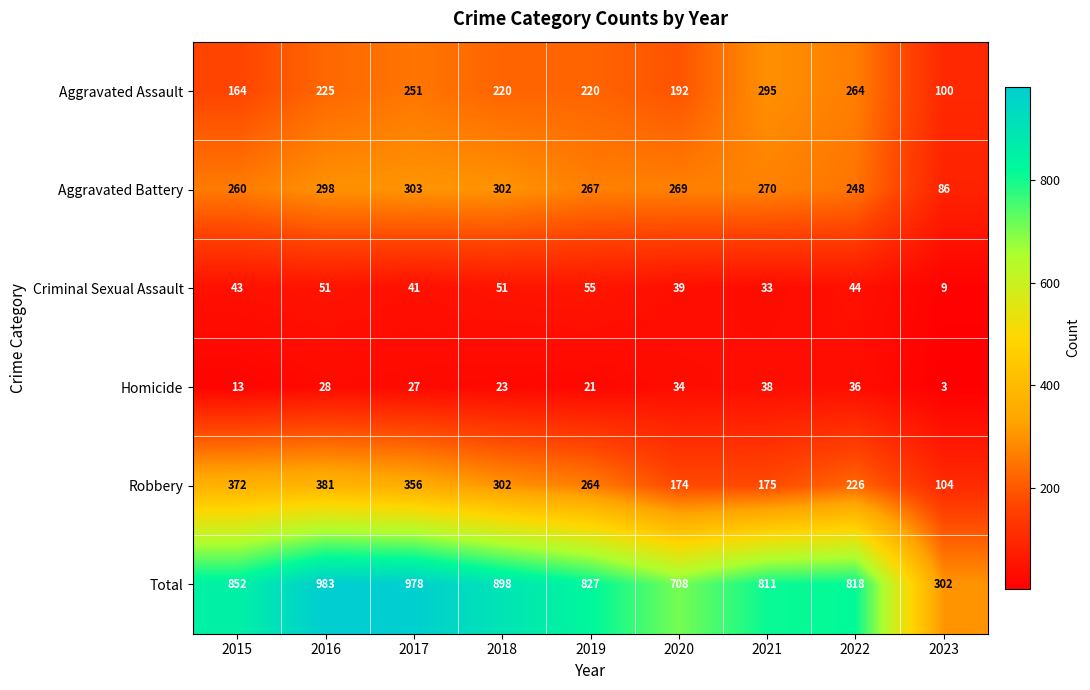

Where does the Aggravated Battery series first go above 269?

2016